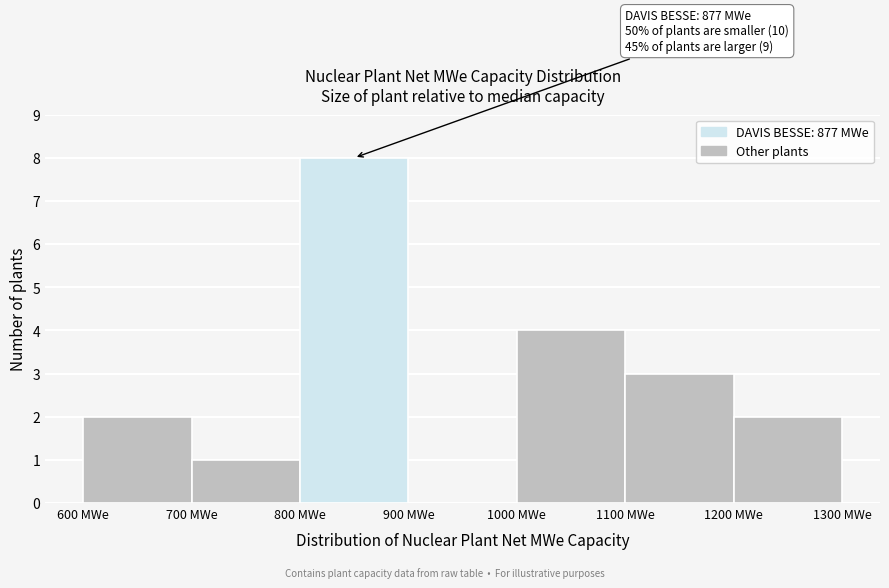

Over which range of the x-axis is the bar tallest?

800 to 900